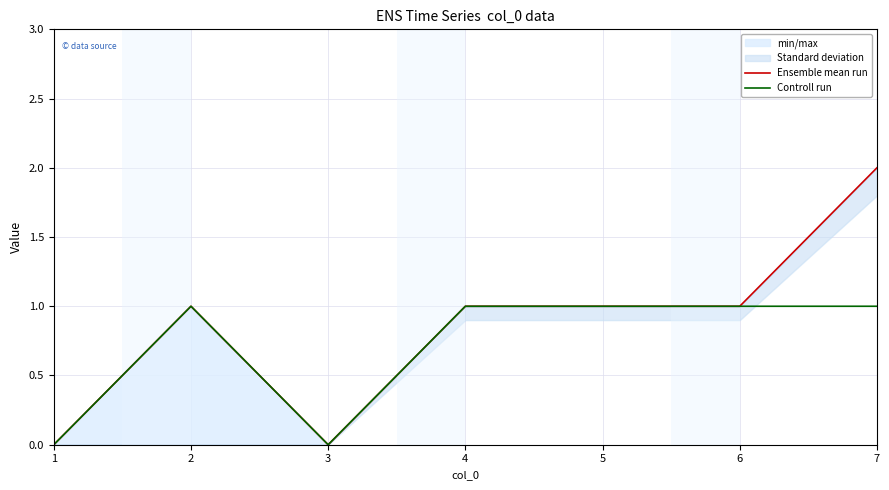

What is the total value across all series at 4?

2